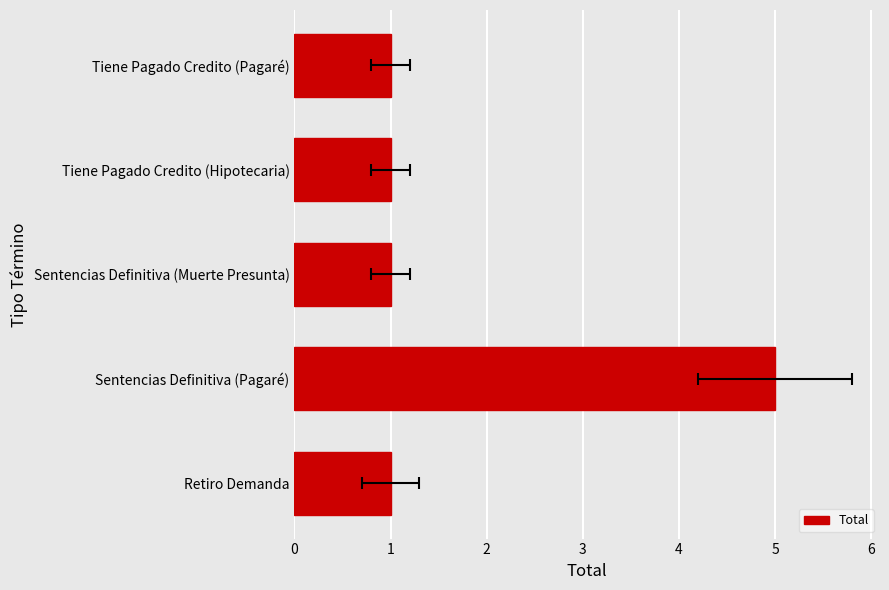

What is the value of the 1st bar from the left?

1